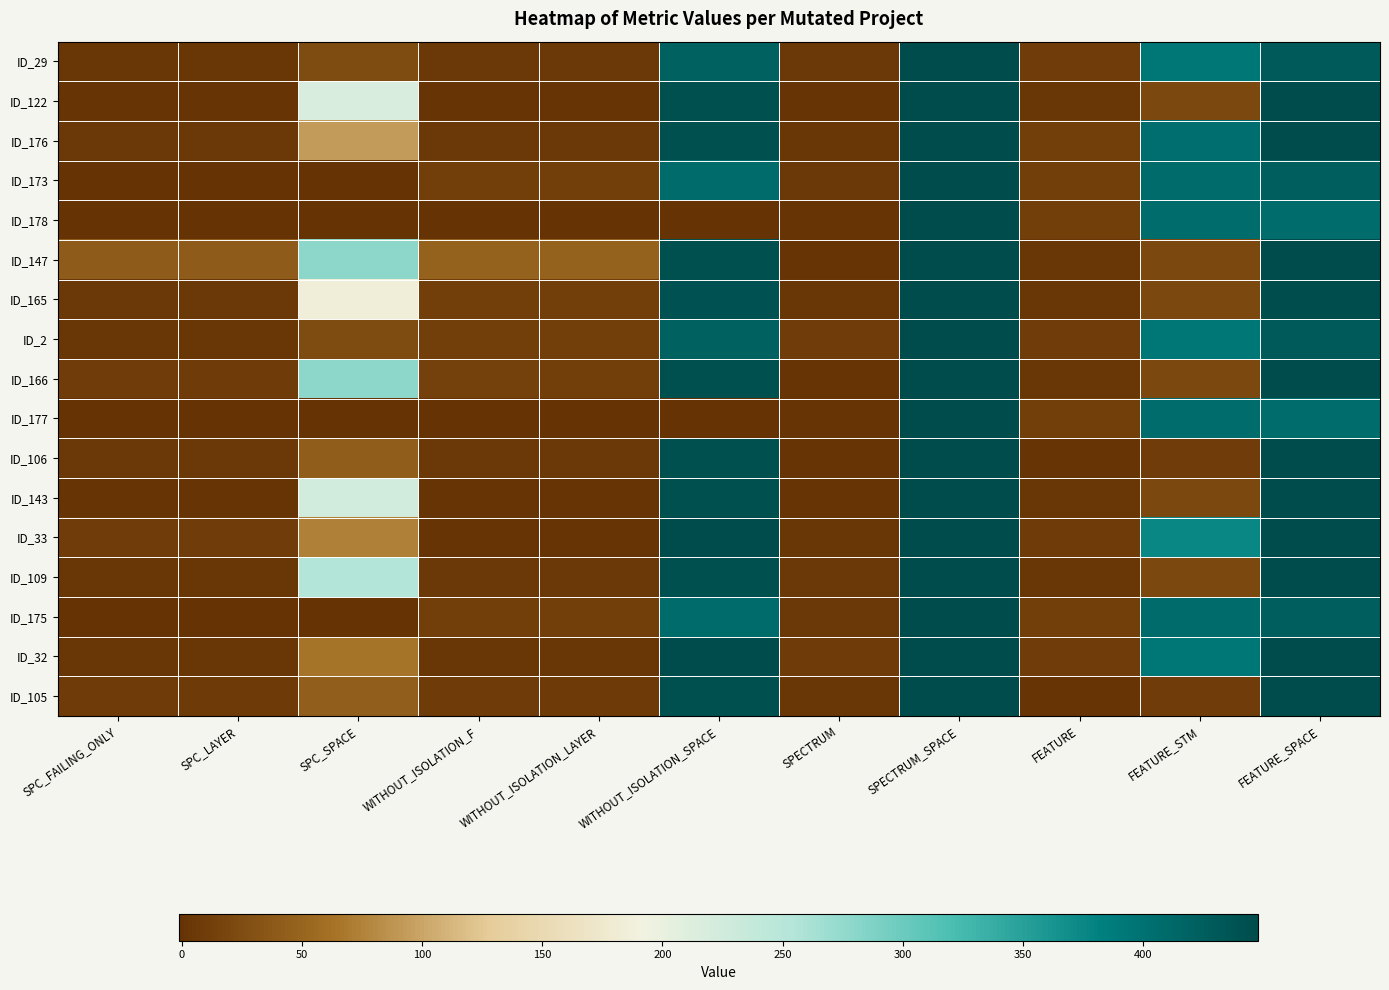

How many distinct data groups are displayed?

17